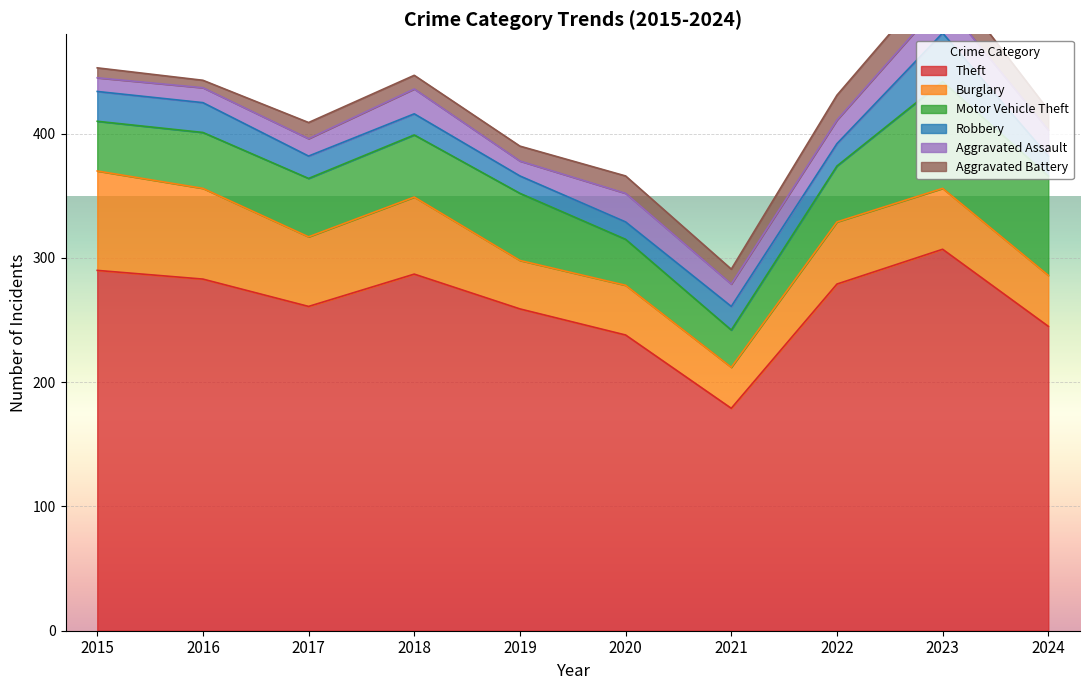

The Aggravated Battery series shows 20 at 2022. True or false?

True